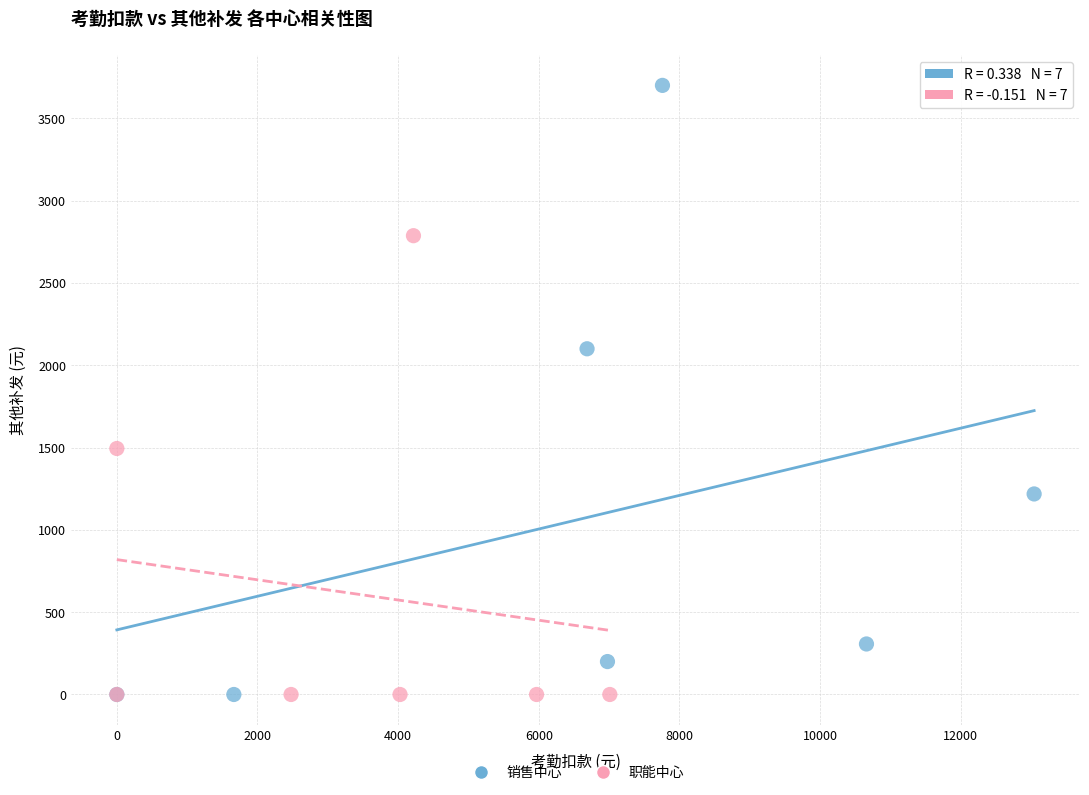

Which series contains the highest Y value?

销售中心